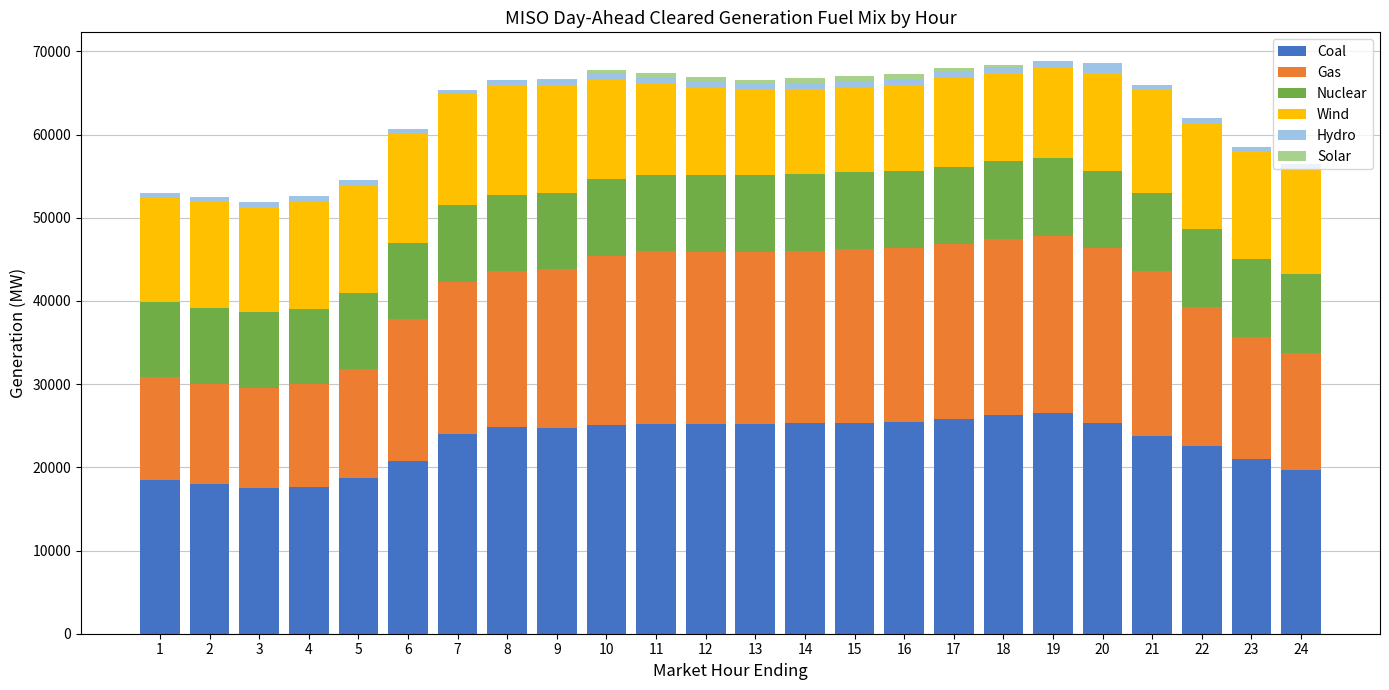

What is the maximum value for Coal?

26474.0